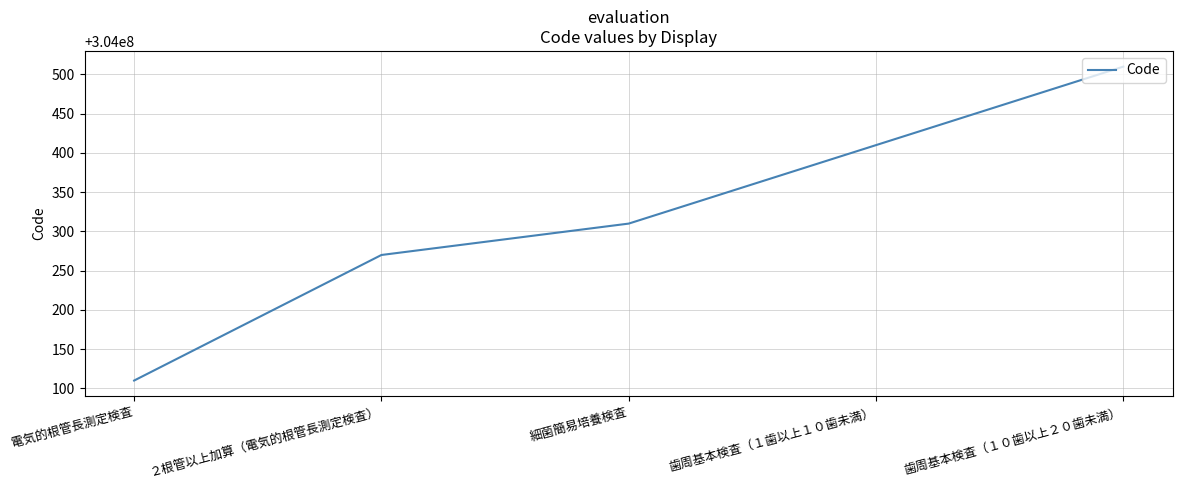

At which category does the chart reach its peak across all series?

歯周基本検査（１０歯以上２０歯未満）